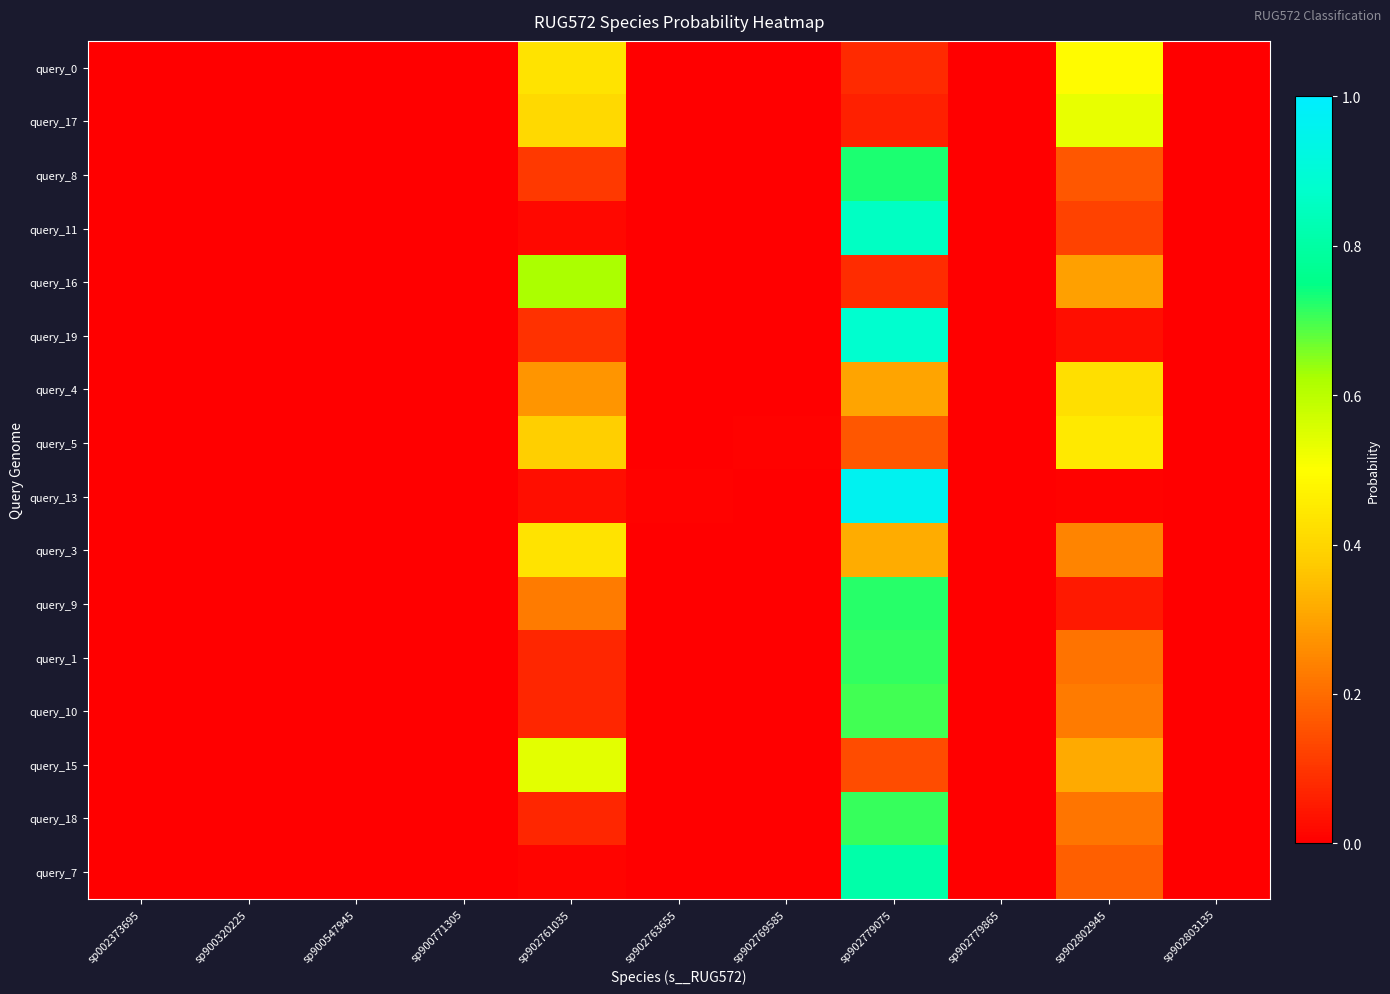

How many data points does each series have?

11